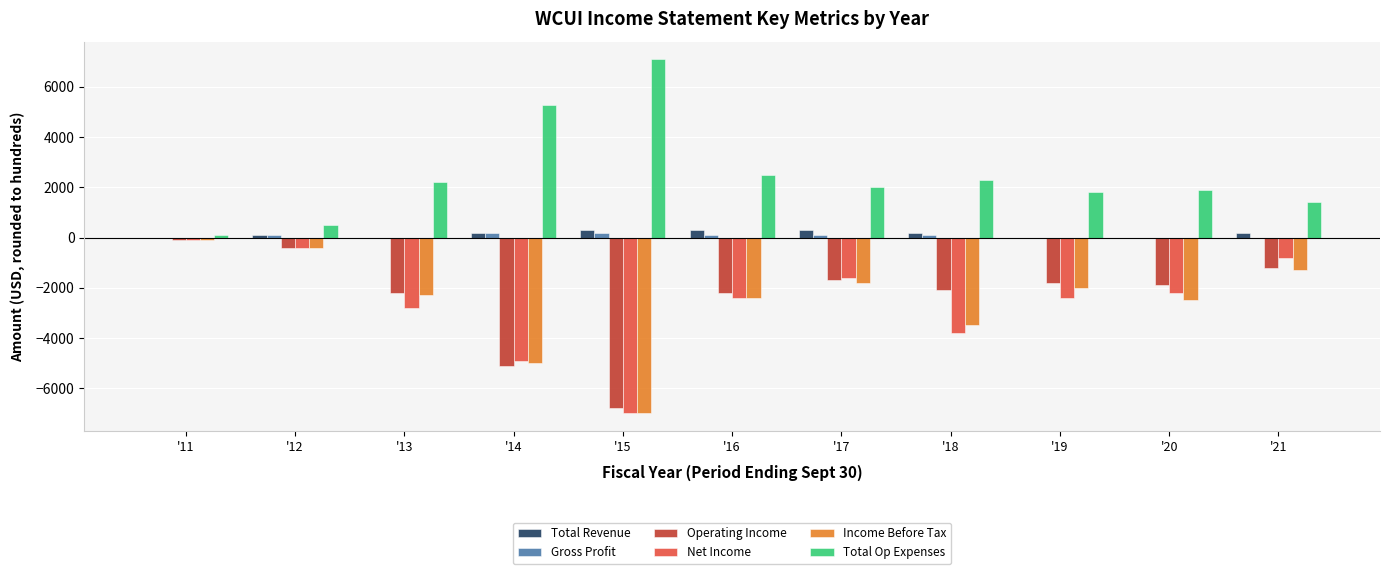

Which series has the largest total across all categories?

Total Op Expenses